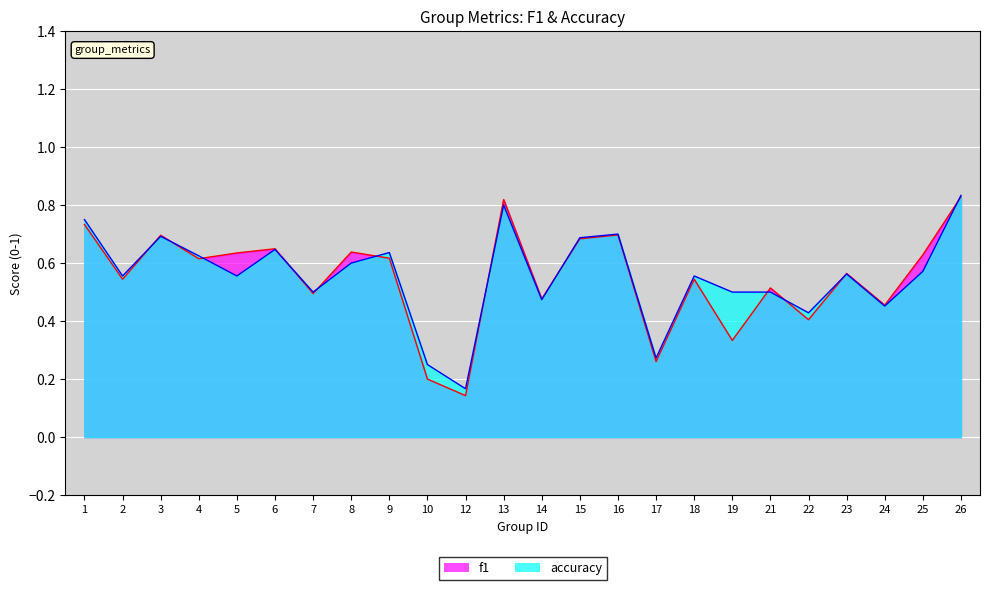

Which series ends up on top after the final intersection of f1 and accuracy?

accuracy